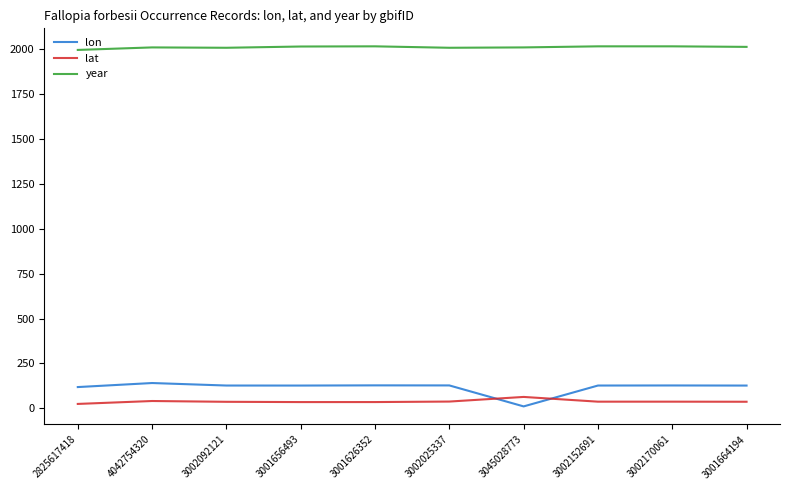

At how many categories does at least one series exceed 1546?

10